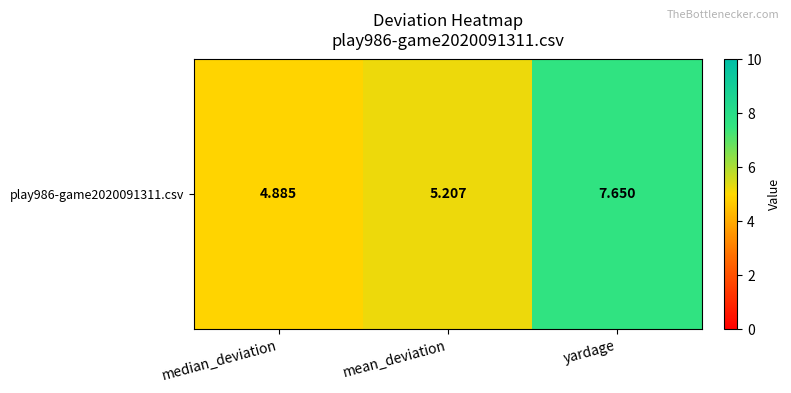

Count the values in the range 4 to 7.

2